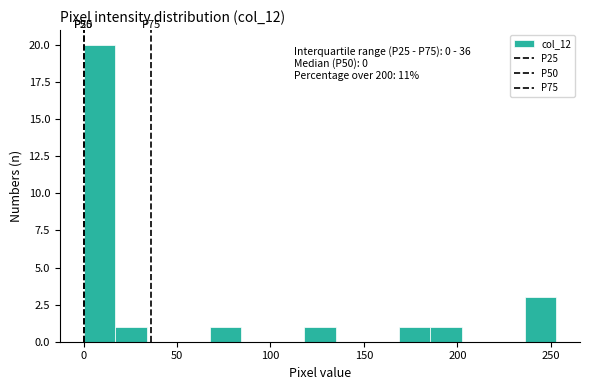

Around what value on the x-axis is the tallest bar? Give the approximate position of its centre, as read against the axis.

10